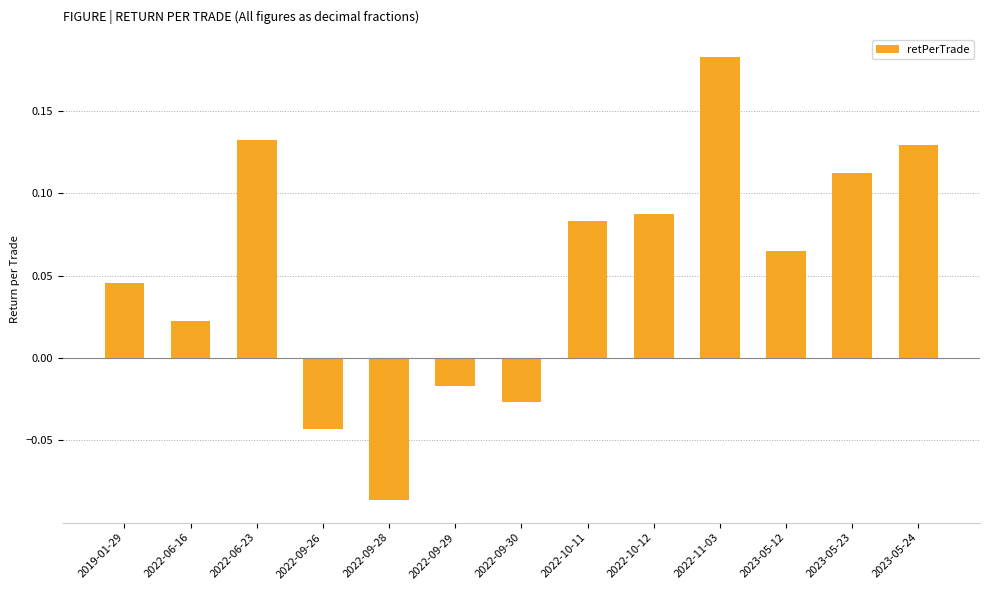

Which has a higher value, 2022-10-12 or 2023-05-24?

2023-05-24